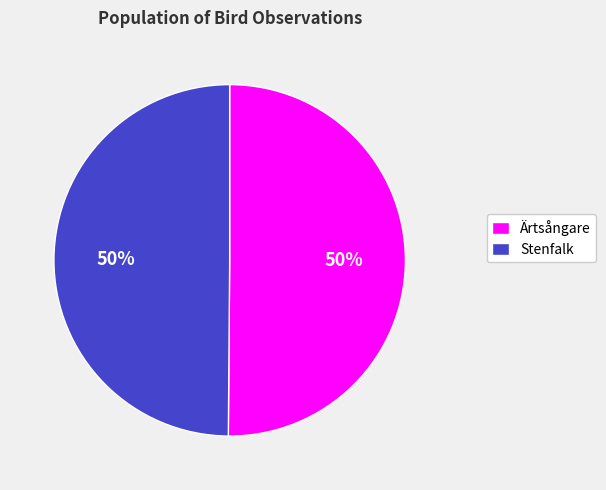

How many segments does this pie chart have?

2